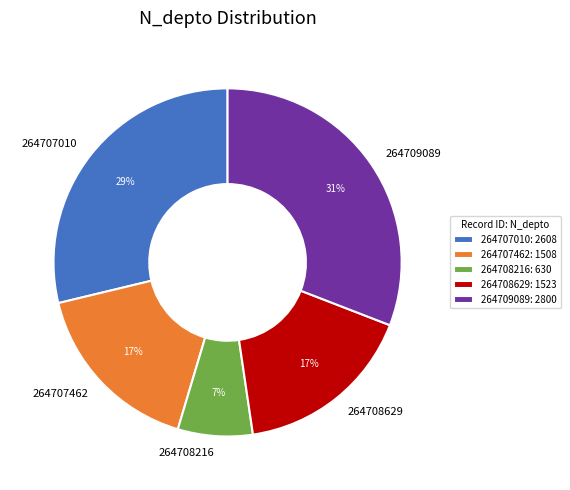

Is the sum of 264708216 and 264707010 greater than half?

No